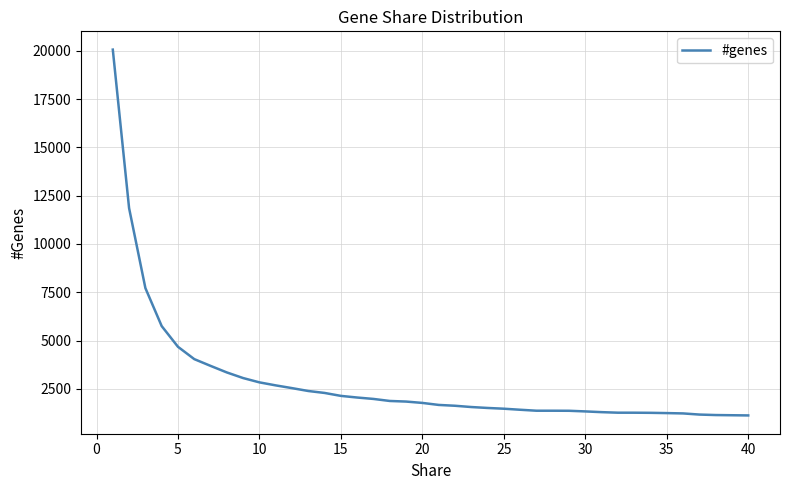

Is this an area chart (filled region under the line)?

No